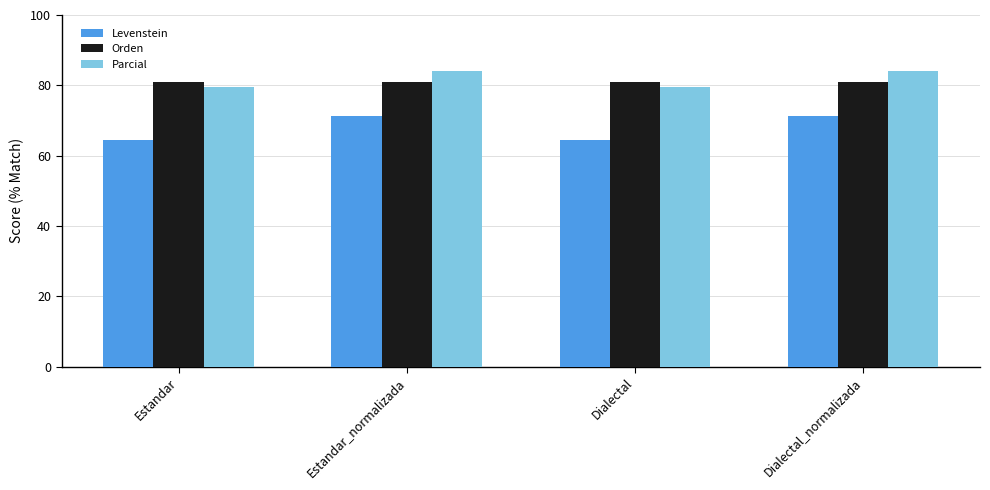

The Parcial series shows 79.6 at Estandar. True or false?

True